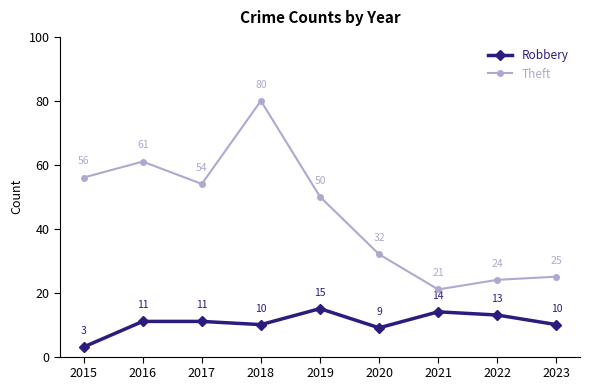

True or false: Robbery and Theft cross at least once.

False